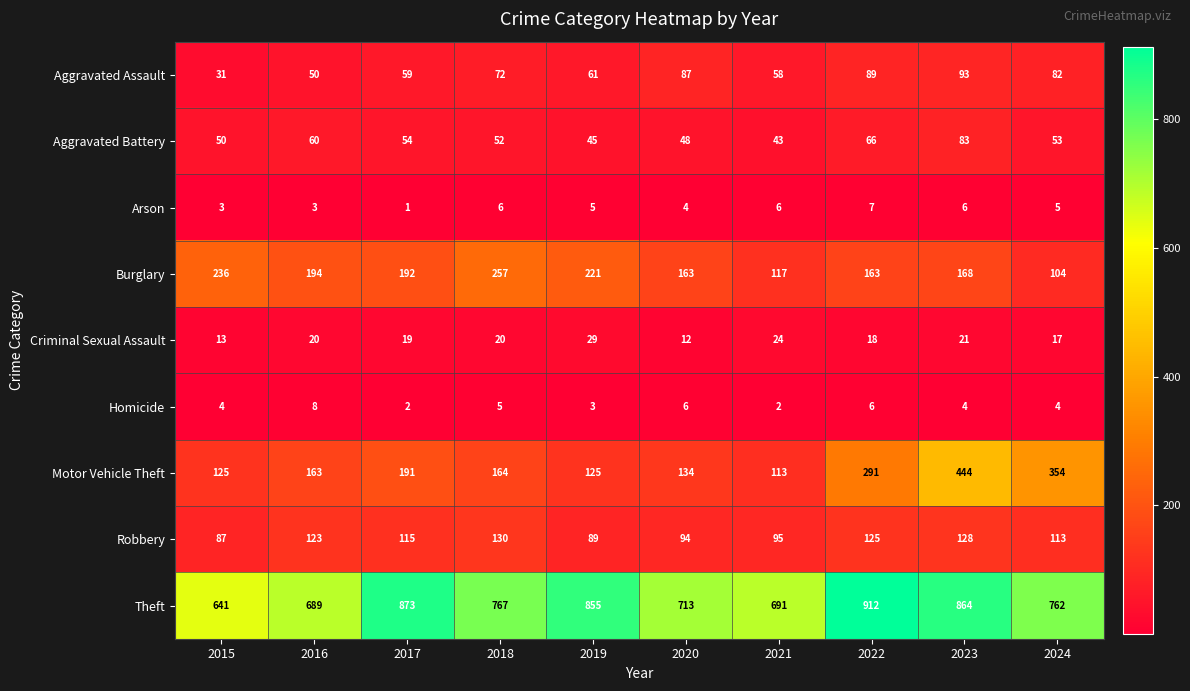

What is the difference between the Motor Vehicle Theft values at 2017 and 2019?

66